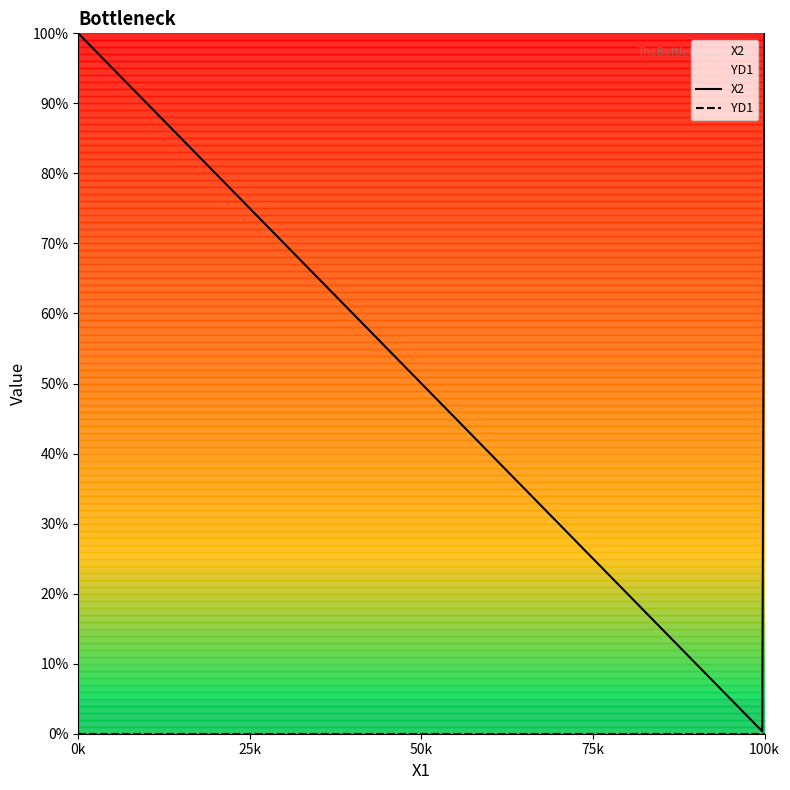

Does the chart have visible grid lines?

No